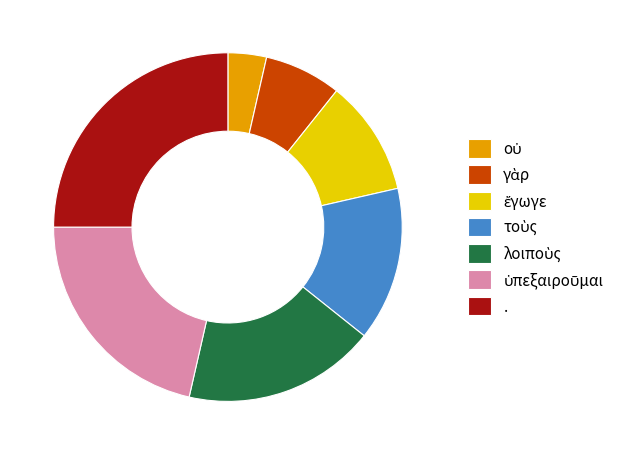

Which slice is the largest?

.